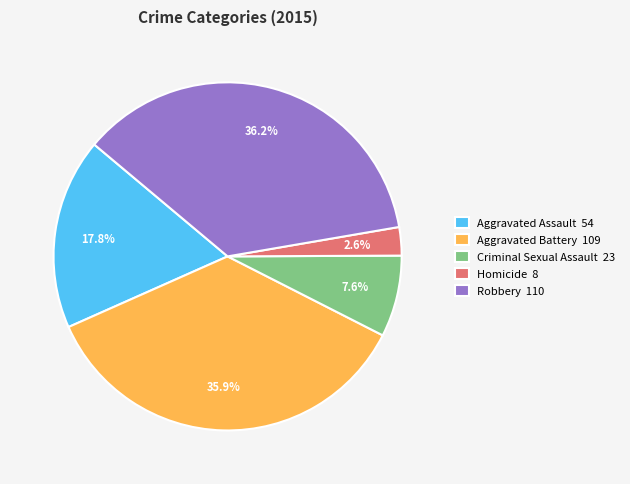

Is the sum of Homicide and Criminal Sexual Assault greater than half?

No